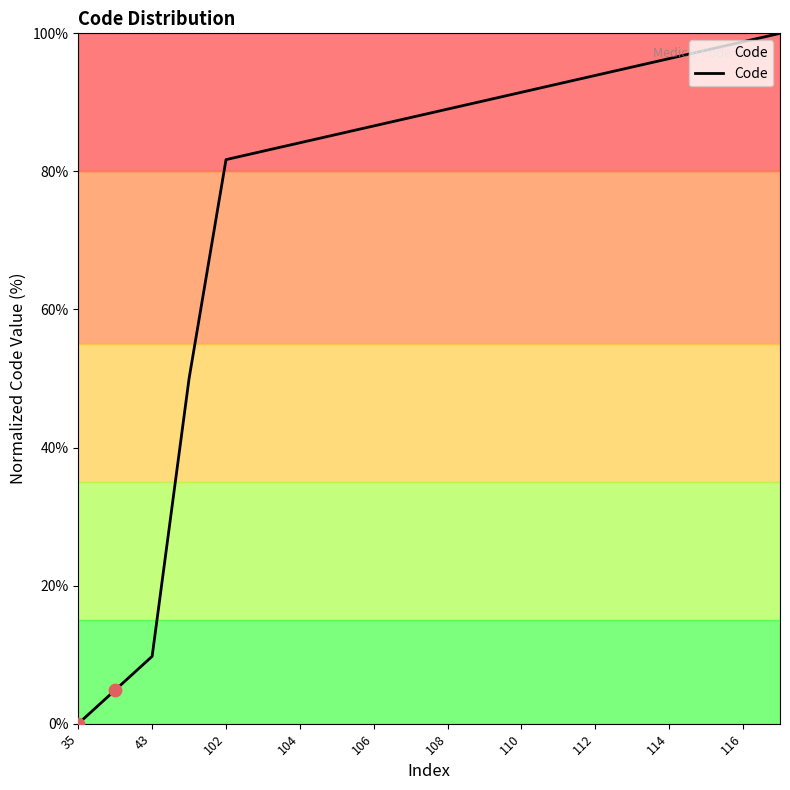

What is the maximum value shown in the chart?

100.0